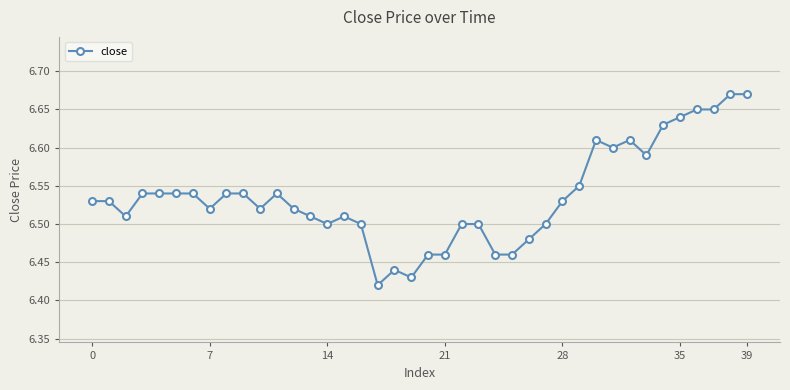

Does the chart have visible grid lines?

Yes